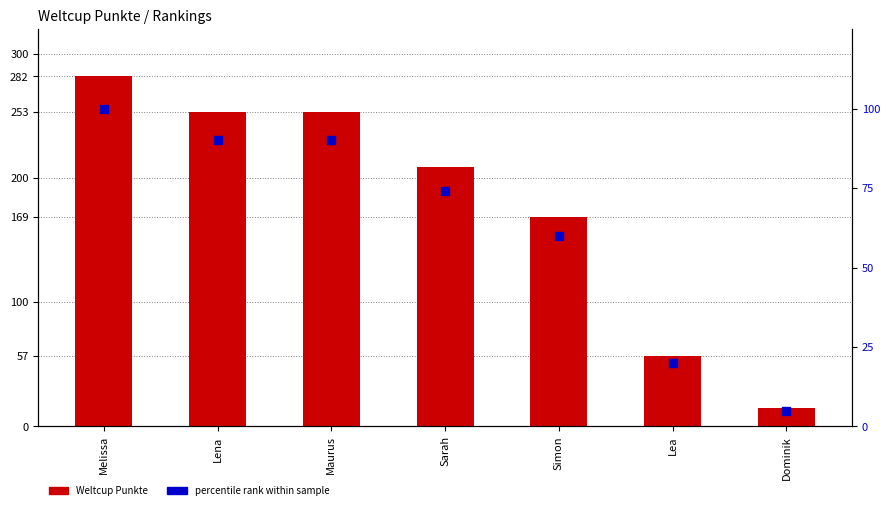

At how many categories does at least one series exceed 271?

1